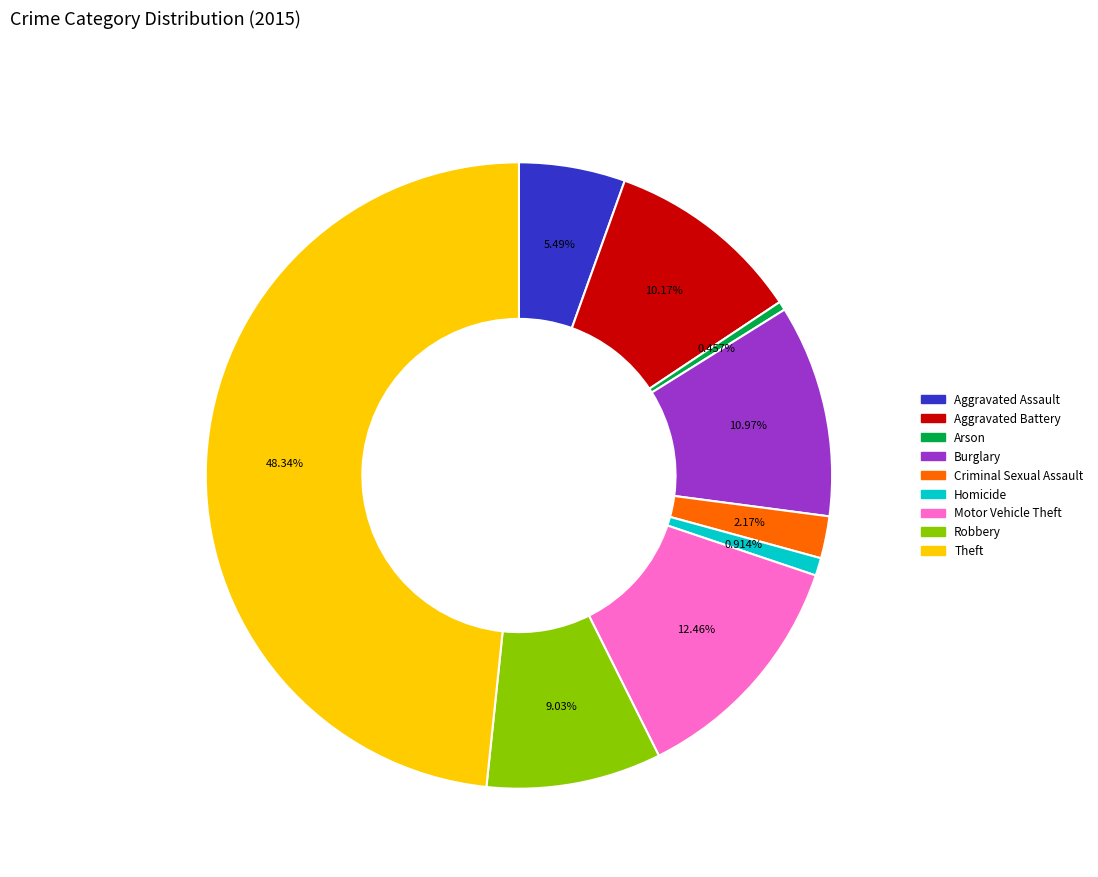

Combined, do Robbery and Aggravated Assault account for over 50%?

No